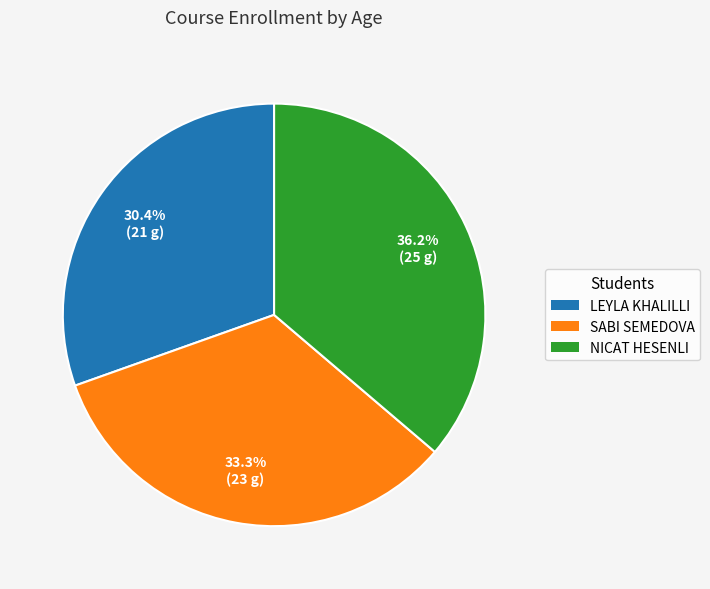

Does SABI SEMEDOVA represent more than half of the total?

No